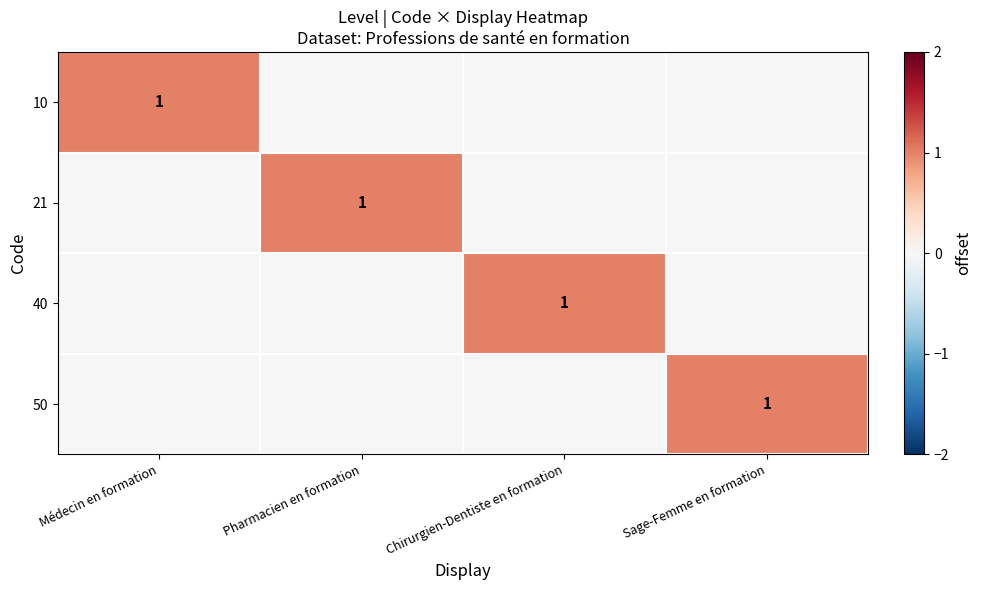

Which series changed the most between Médecin en formation and Chirurgien-Dentiste en formation?

10